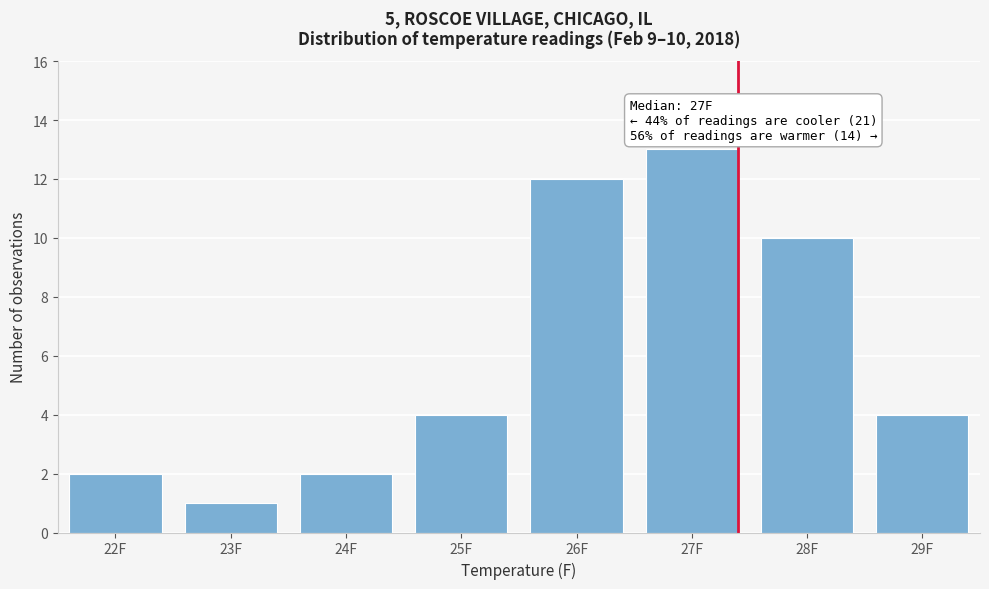

Reading right to left, transcribe all the data shown in this chart.

4	10	13	12	4	2	1	2